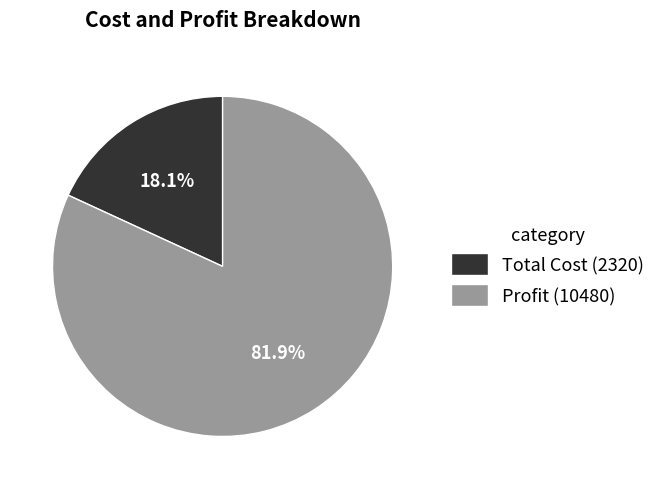

To the nearest percent, what portion does Profit represent?

82%